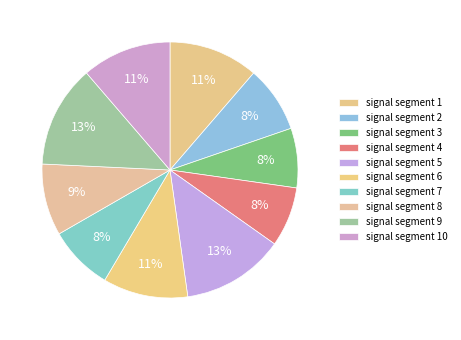

Which category has the biggest portion of the pie?

signal segment 5